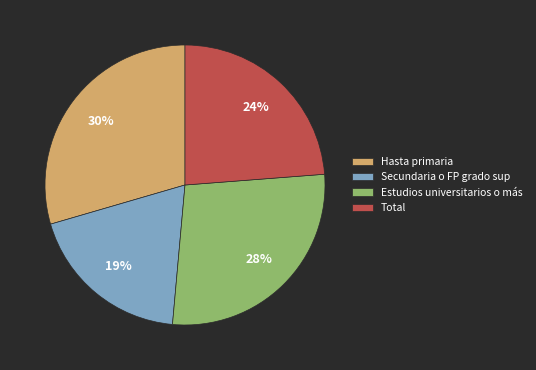

What percentage is the Estudios universitarios o más slice, to the nearest percent?

28%